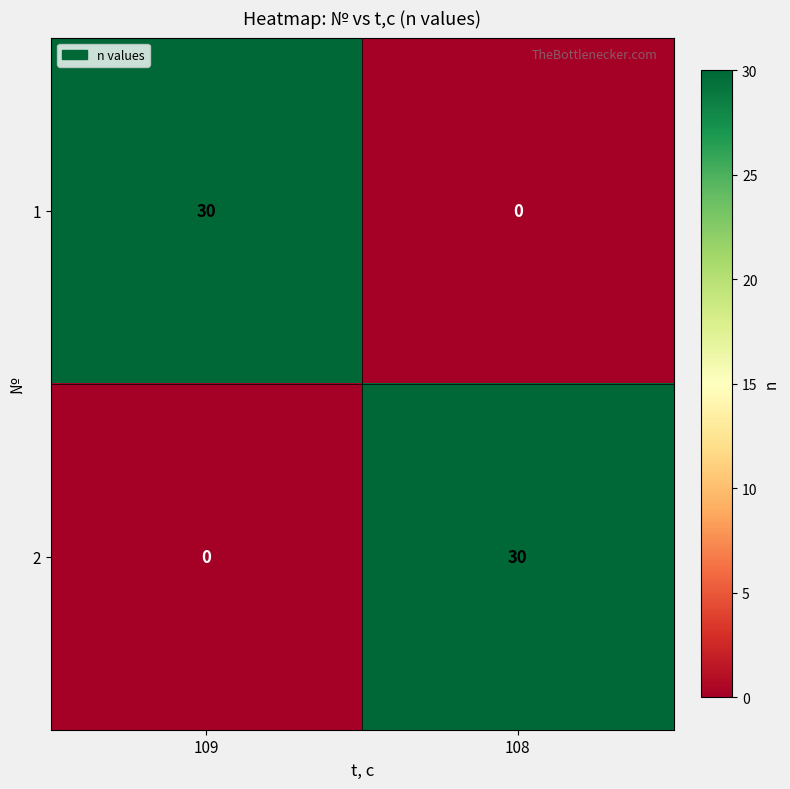

True or false: 1 has a value of 17 at 108.

False